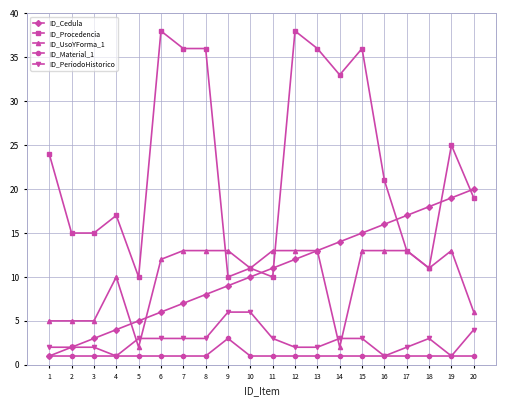

True or false: ID_Procedencia has a value of 22 at 17.

False